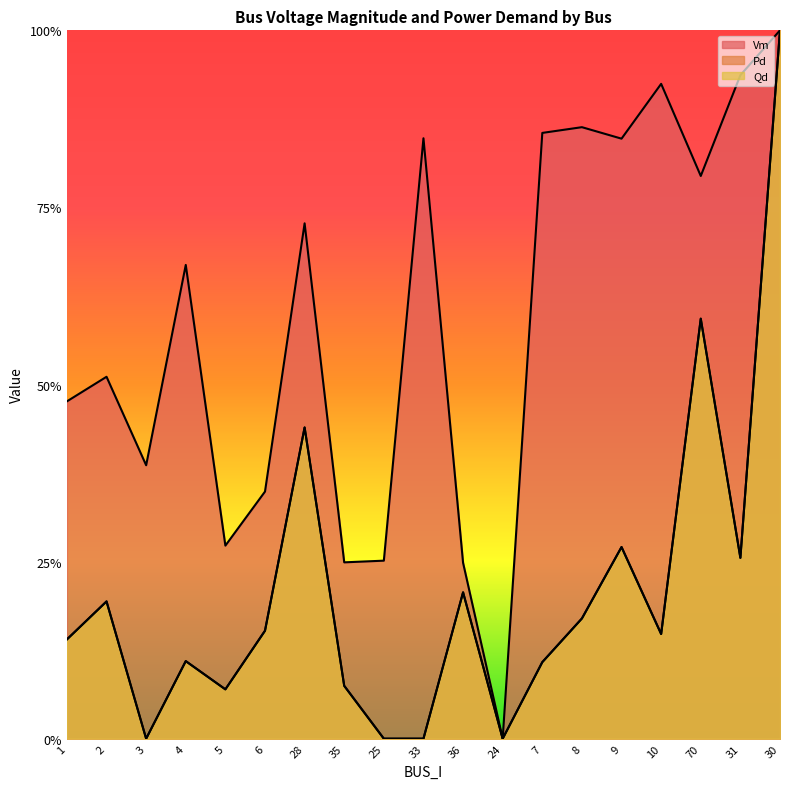

What is the difference between the maximum and minimum values in the Qd series?

1.0